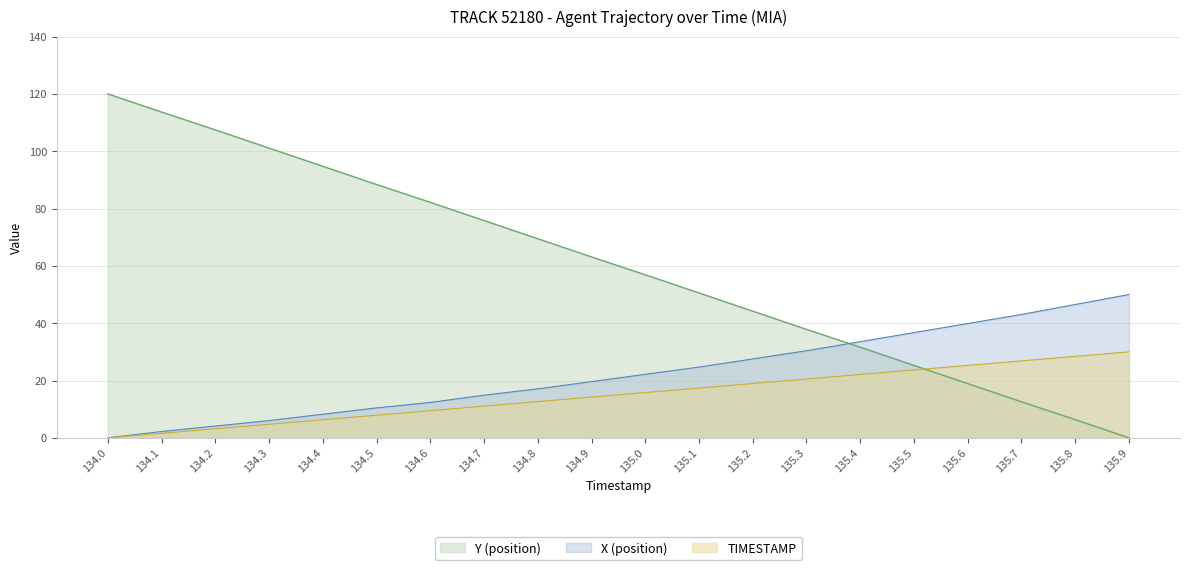

Read the TIMESTAMP value at 135.7.

26.8